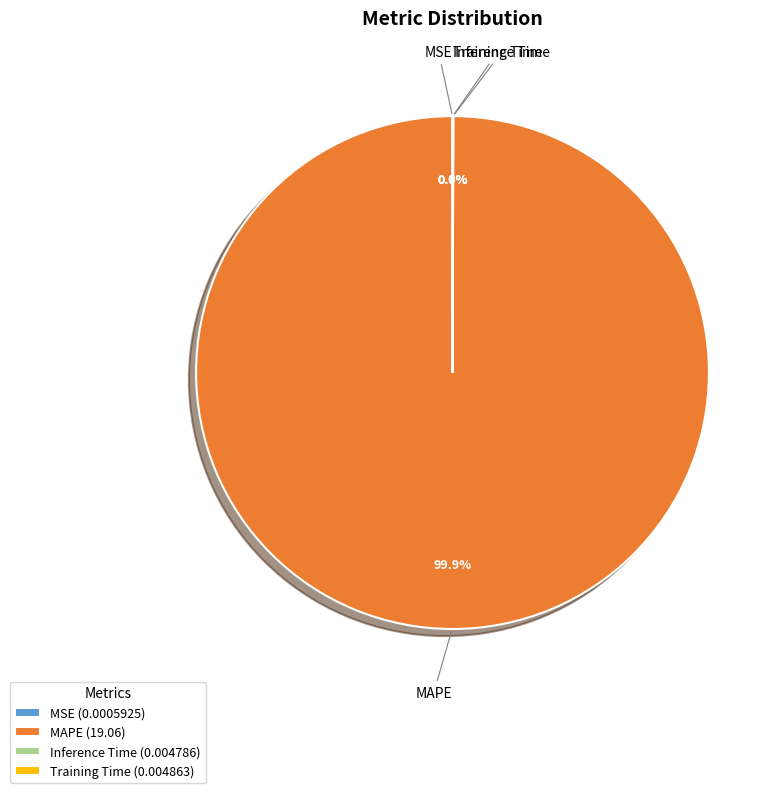

Is there any slice that represents more than half of the pie?

Yes